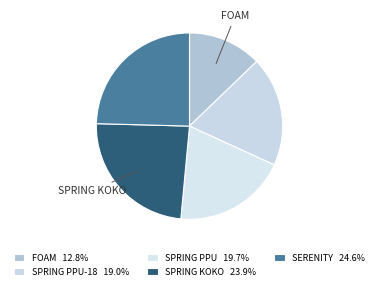

Rank the categories by value from highest to lowest.

SERENITY, SPRING KOKO, SPRING PPU, SPRING PPU-18, FOAM